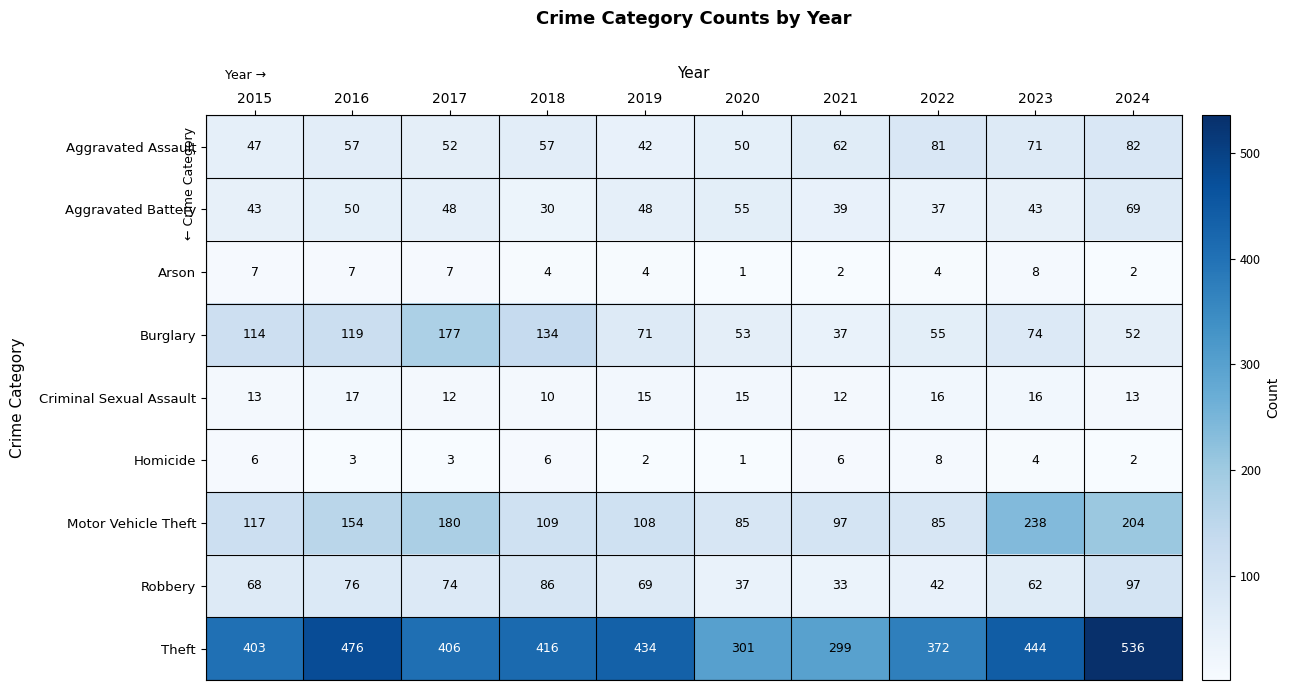

At how many categories does at least one series exceed 67?

10